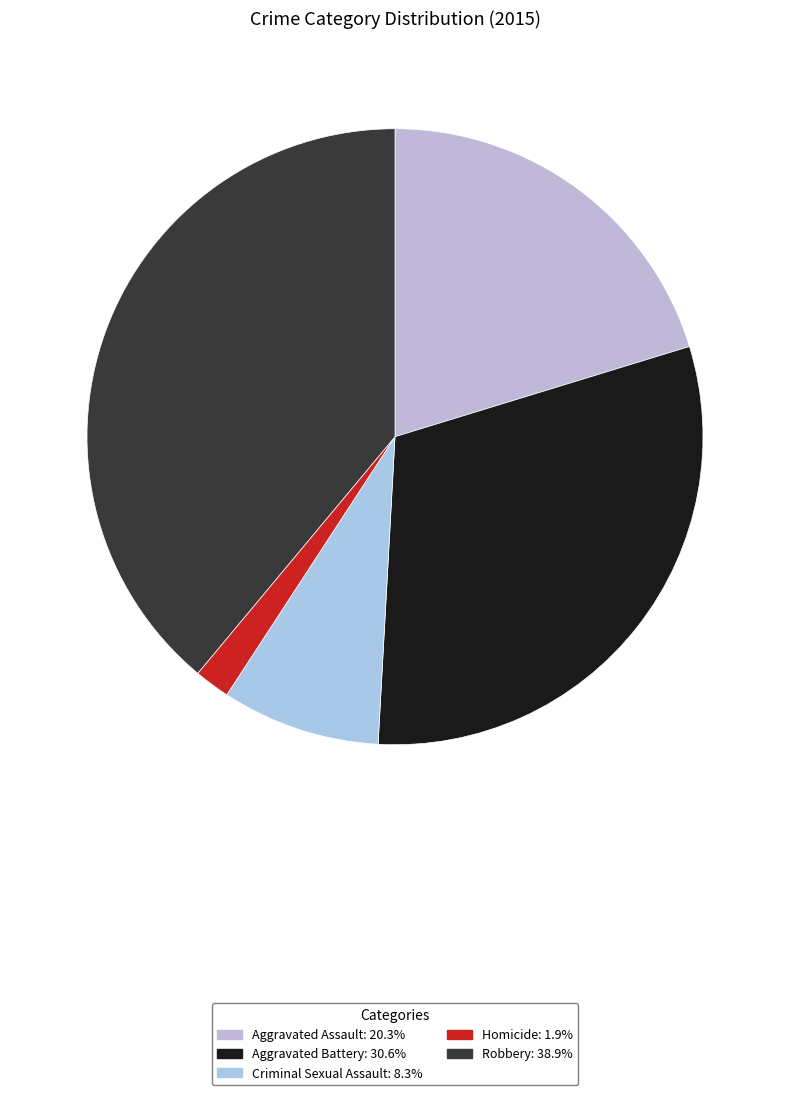

Rank the categories by value from lowest to highest.

Homicide, Criminal Sexual Assault, Aggravated Assault, Aggravated Battery, Robbery